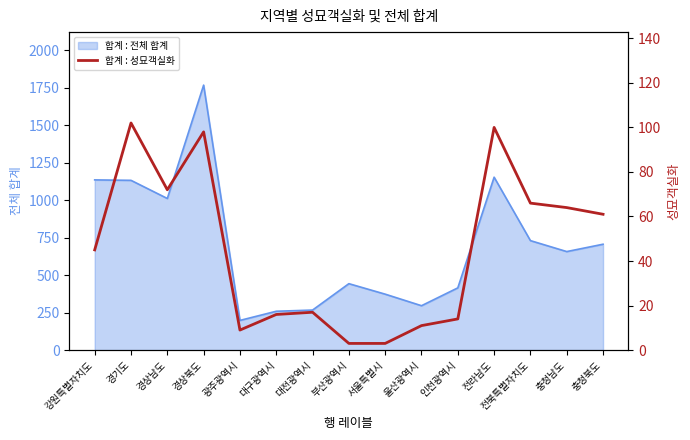

At which category does the chart reach its peak across all series?

경기도